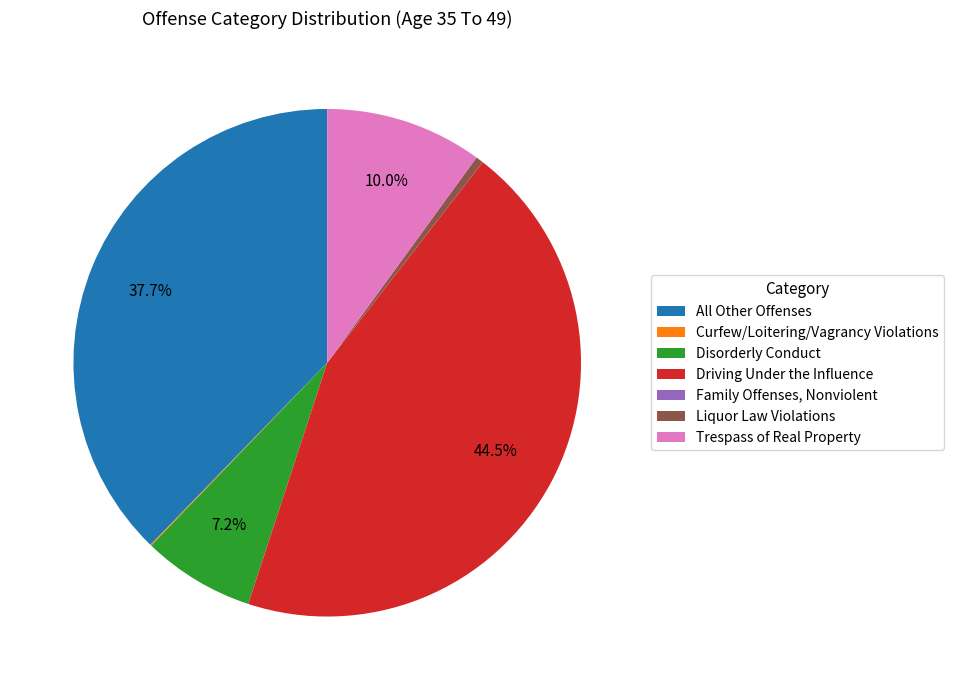

True or false: All Other Offenses accounts for 38% of the total.

True